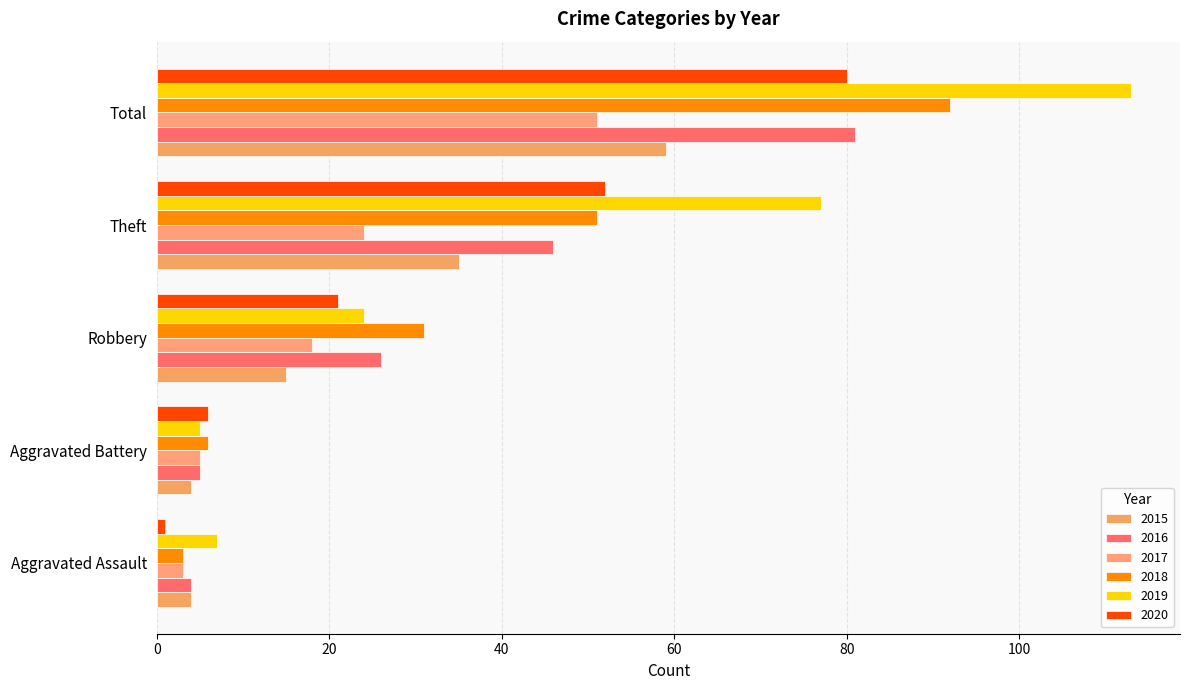

How many distinct data groups are displayed?

6